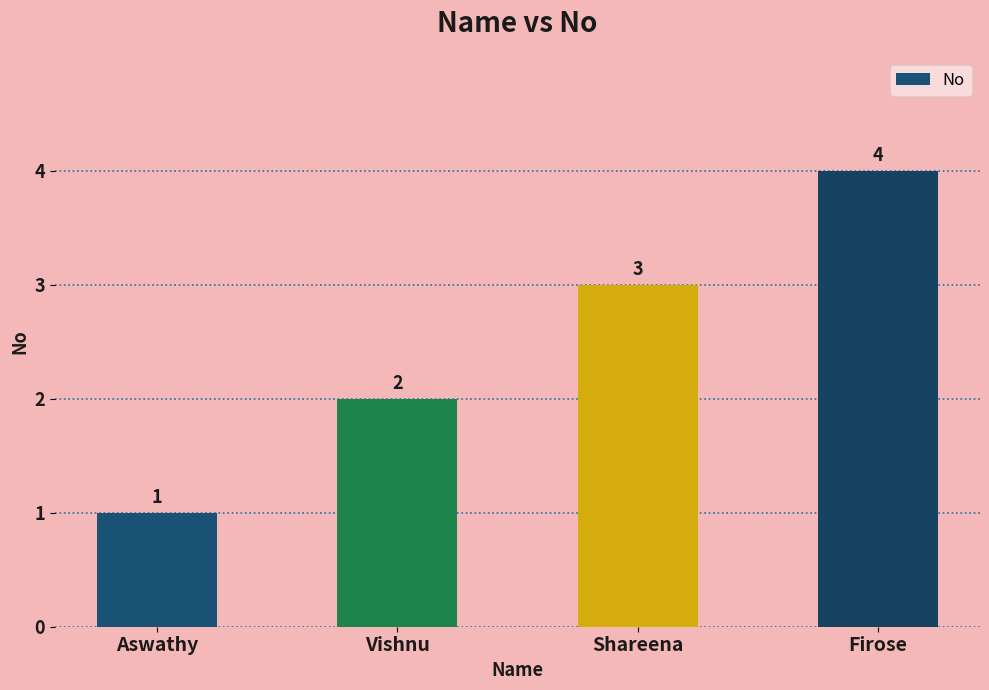

Count the number of categories in the chart.

4